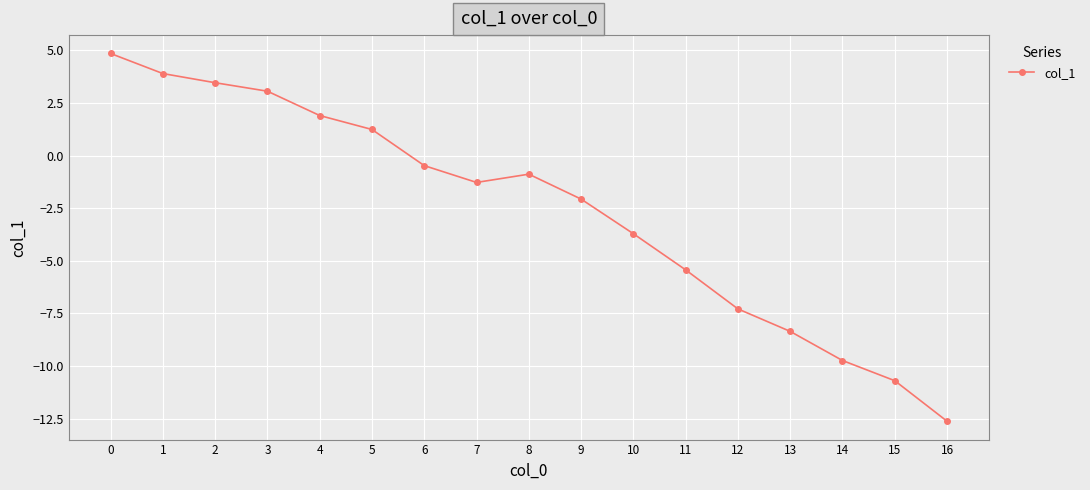

Reading left to right, what are all the values shown in this chart?

4.9	3.9	3.5	3.1	1.9	1.2	-0.5	-1.3	-0.9	-2.1	-3.7	-5.4	-7.3	-8.4	-9.7	-10.7	-12.6